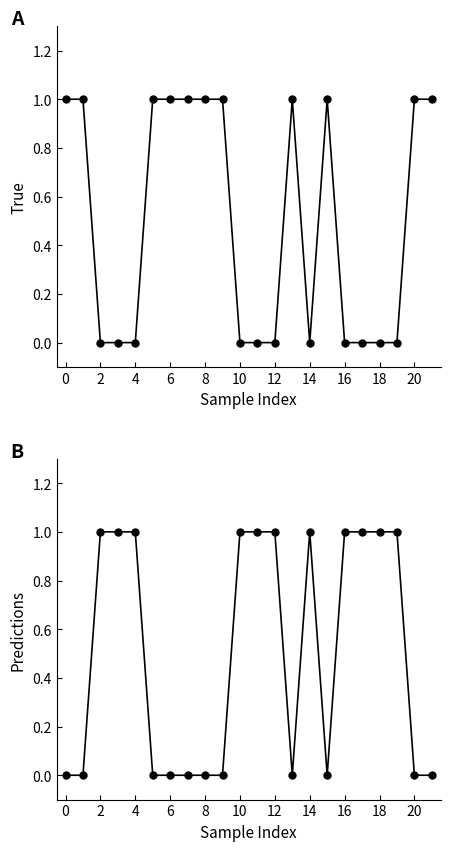

How many interior local peaks does the True series have?

2